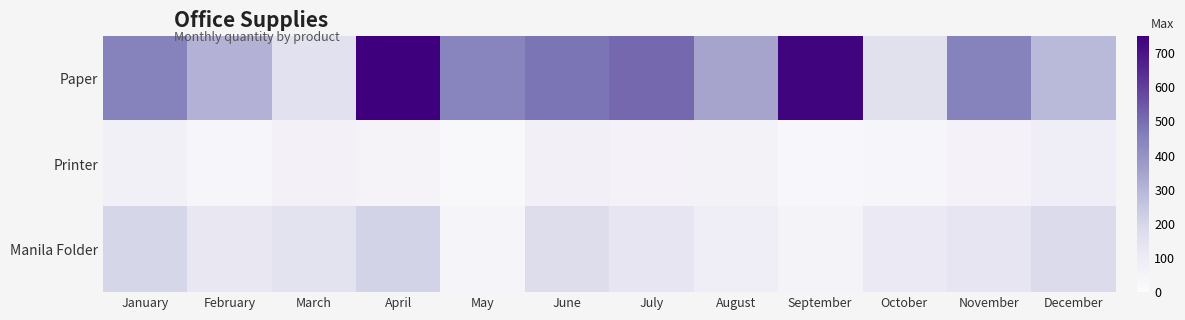

Which category has the highest value across all series?

April